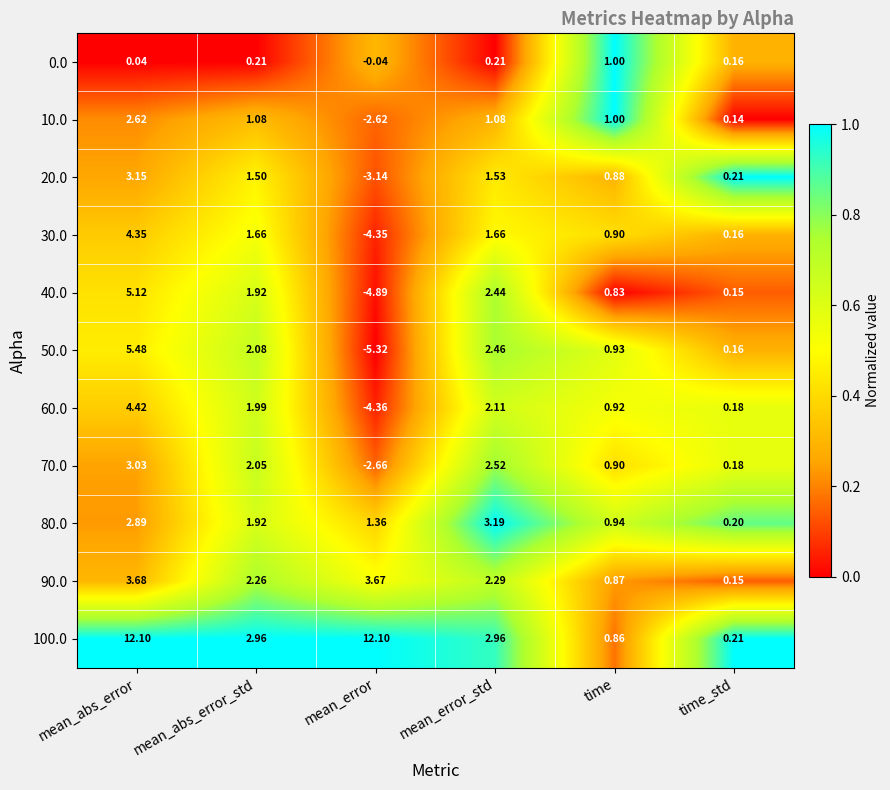

Which series has the widest spread of values?

100.0